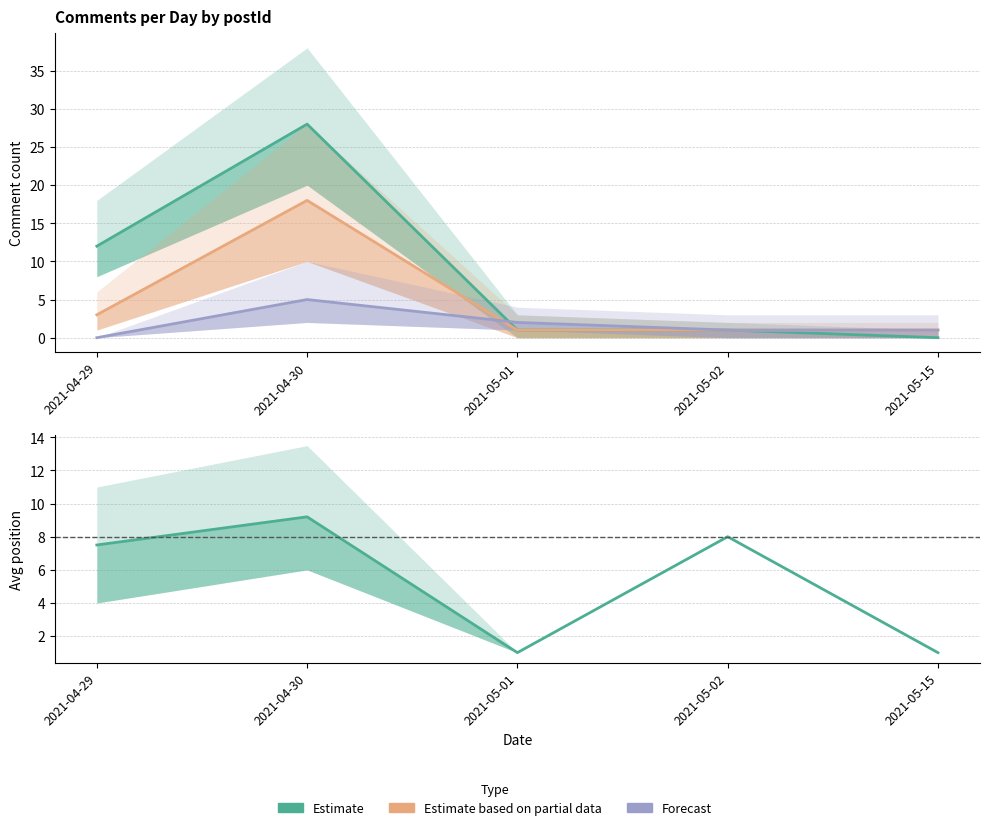

What is the spread (max minus min) of values at 2021-05-02?

7.0